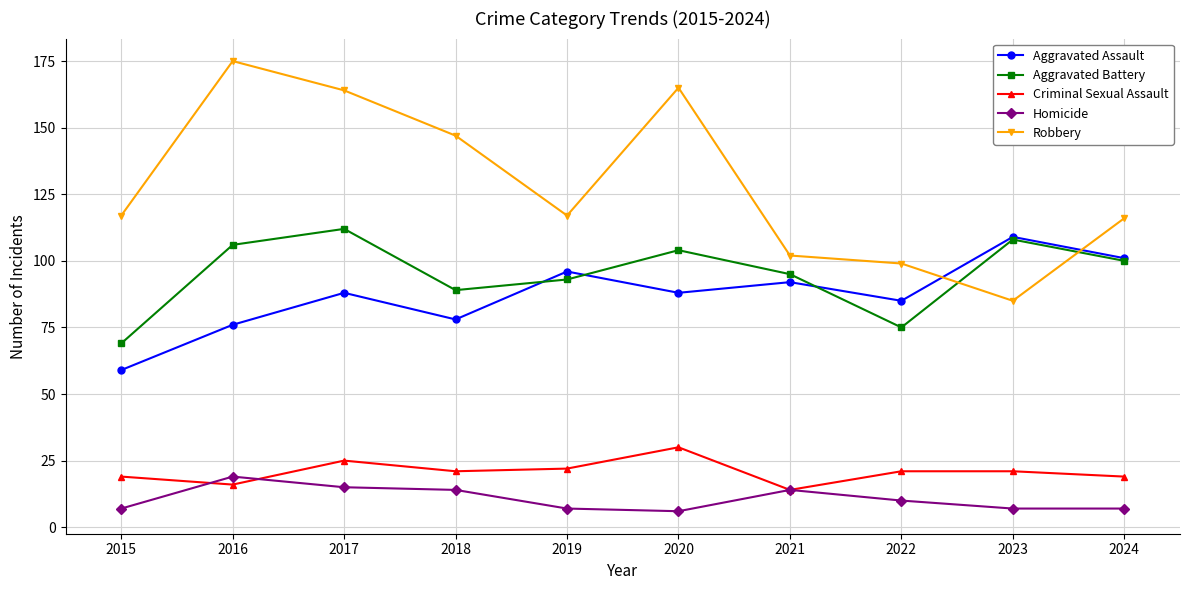

What is the approximate value of Criminal Sexual Assault at 2024?

19